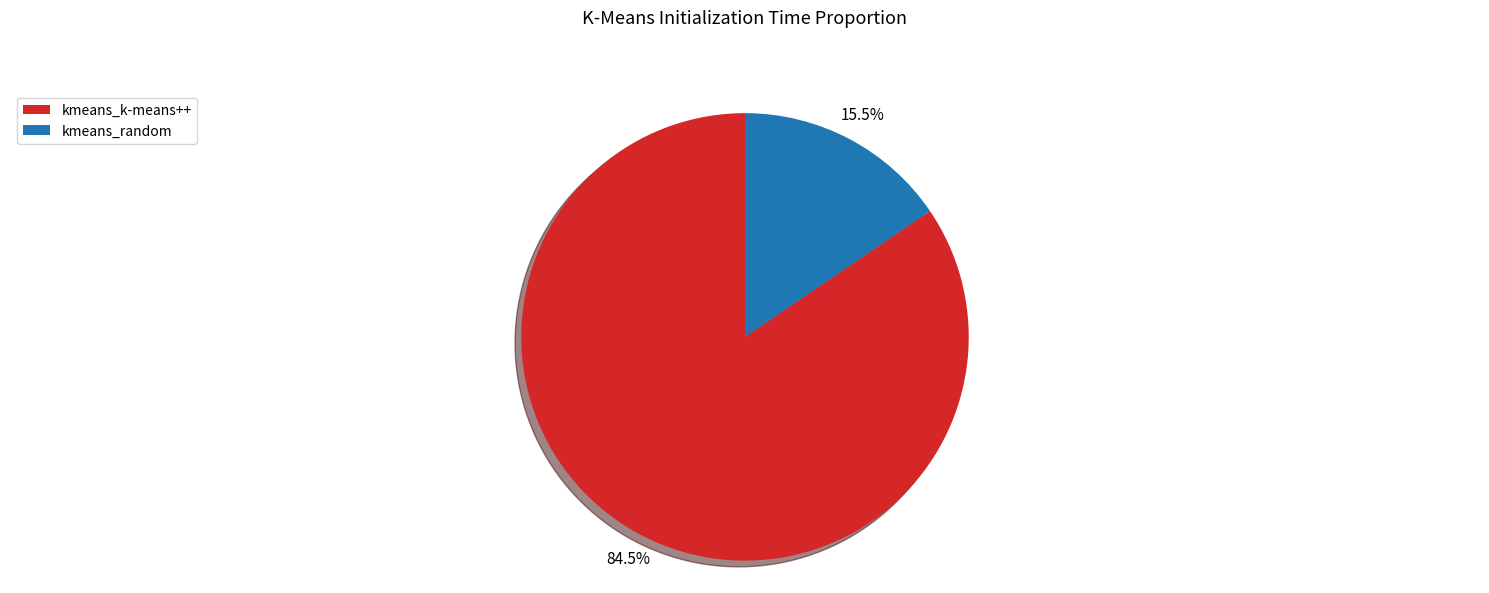

Which slice is the smallest?

kmeans_random